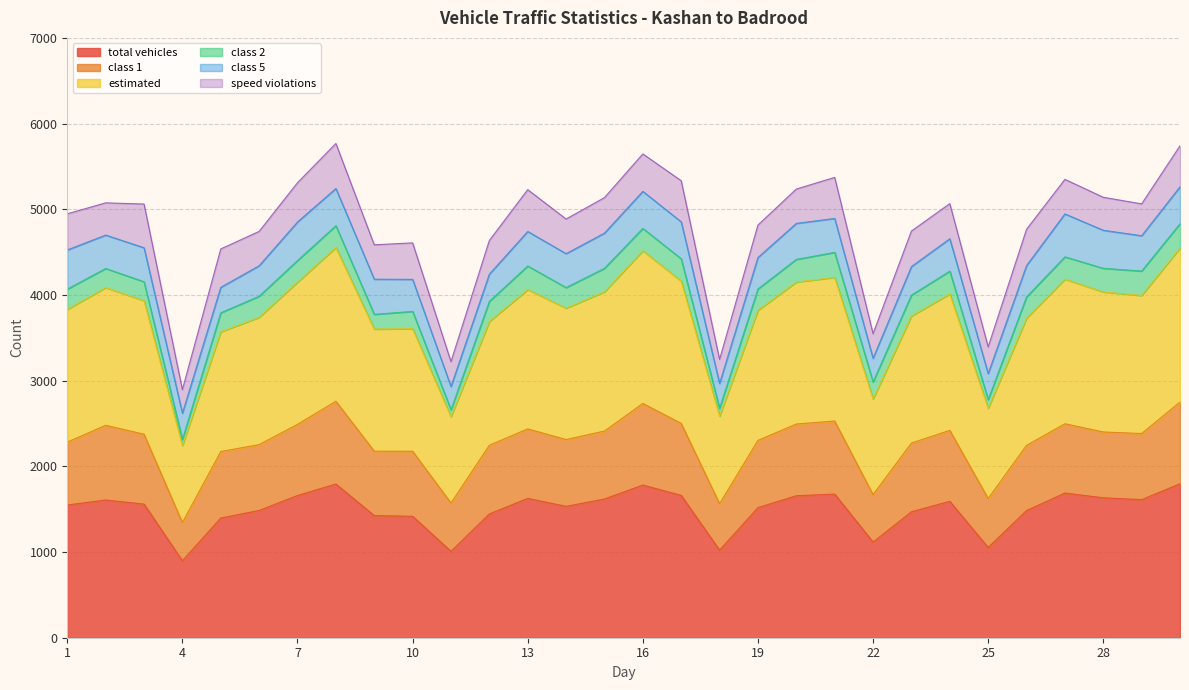

What is the minimum value for total vehicles?

898